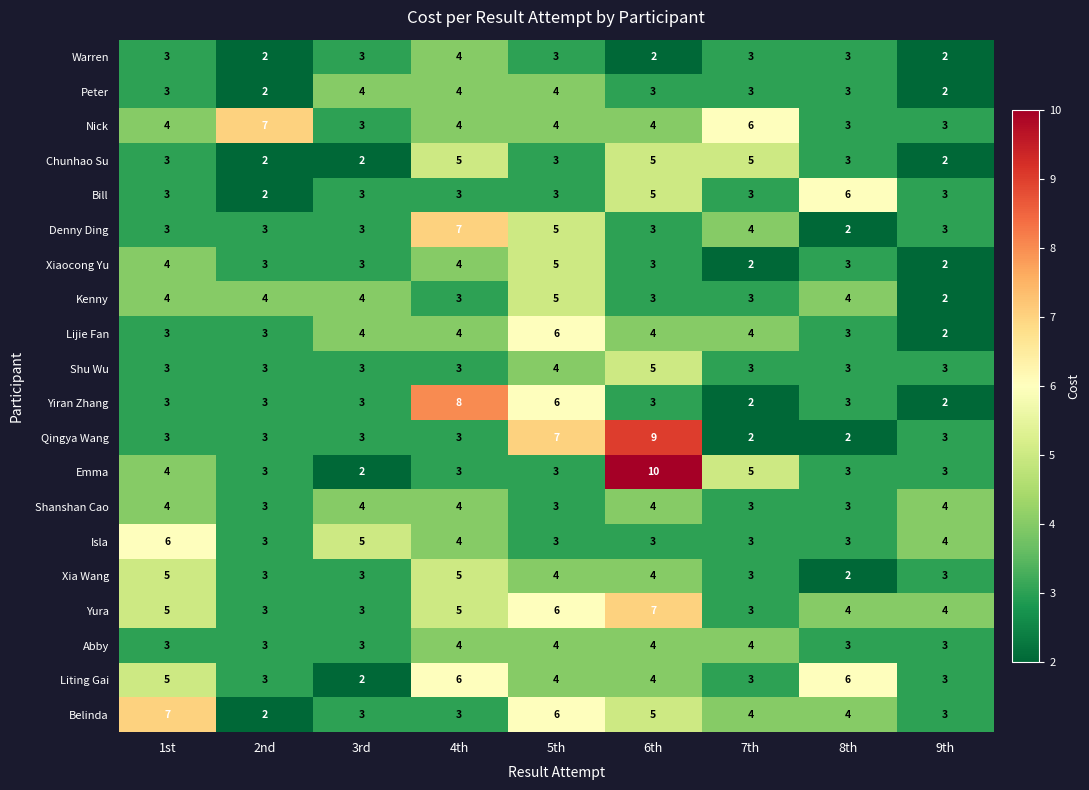

At which category does the chart reach its peak across all series?

6th